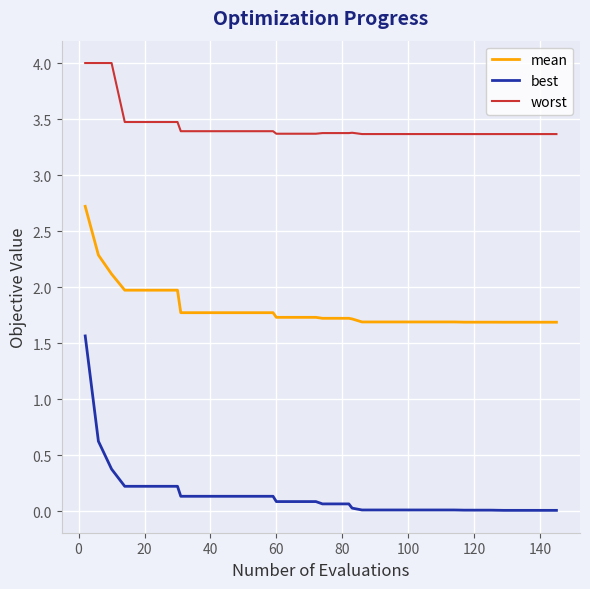

What is the maximum value for worst?

4.0